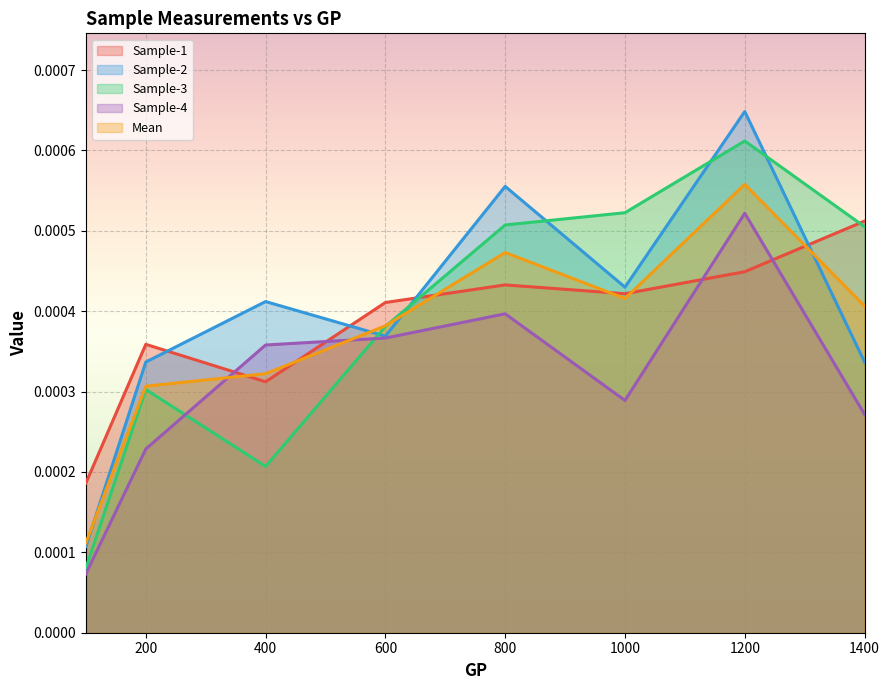

Which series has the largest total across all categories?

Sample-2